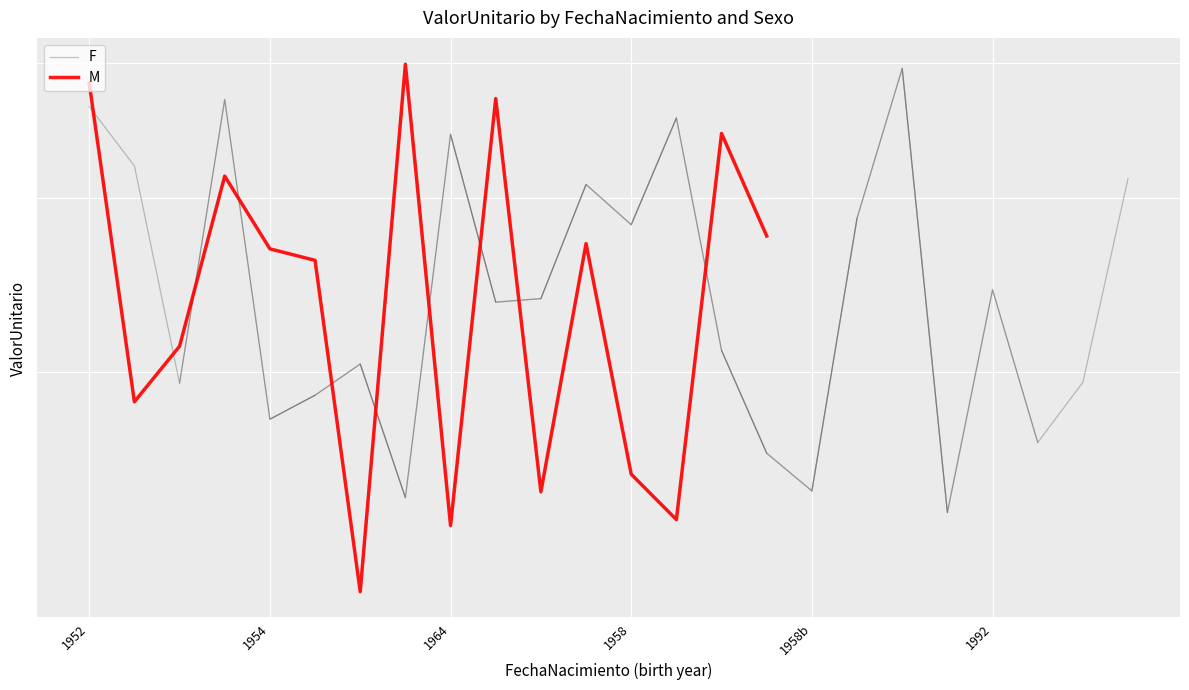

Is it true that the value at 11 is 66685.1?

False